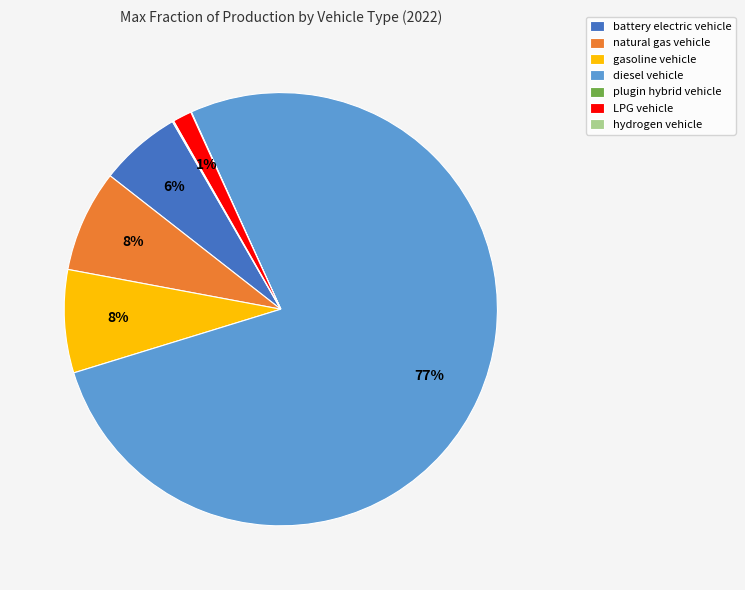

True or false: battery electric vehicle accounts for 15% of the total.

False